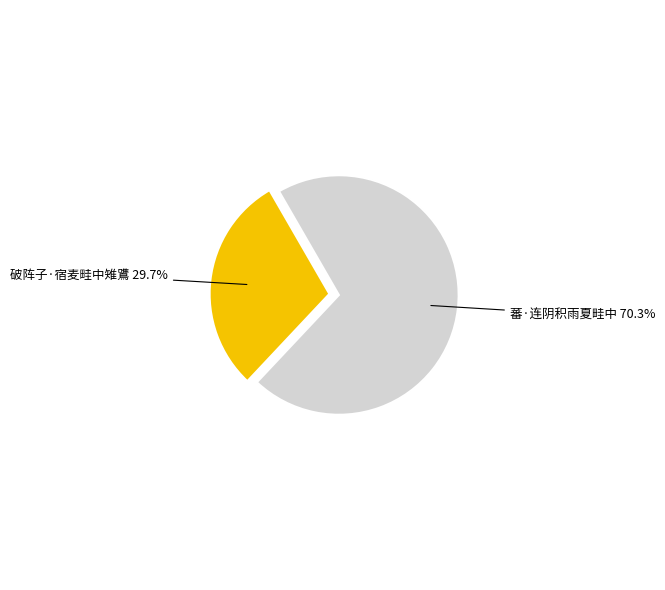

To the nearest percent, what is the average slice percentage?

50%